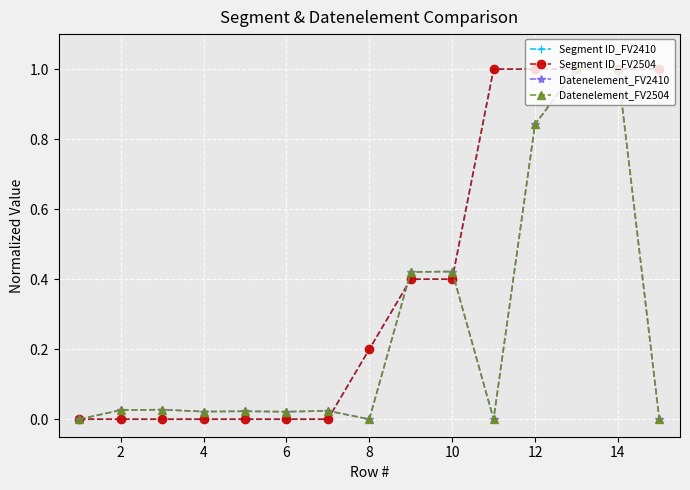

After their last crossing, which series has the higher values: Segment ID_FV2504 or Datenelement_FV2504?

Segment ID_FV2504